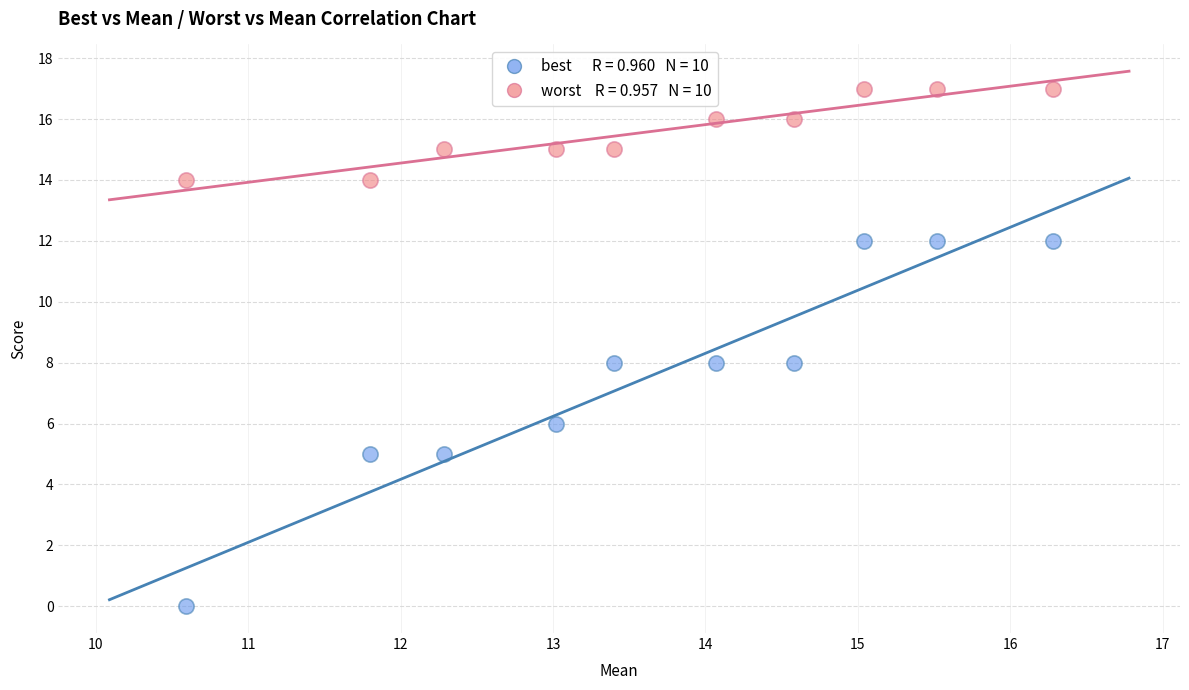

Across all data points, what is the range of Y values (max minus min)?

17